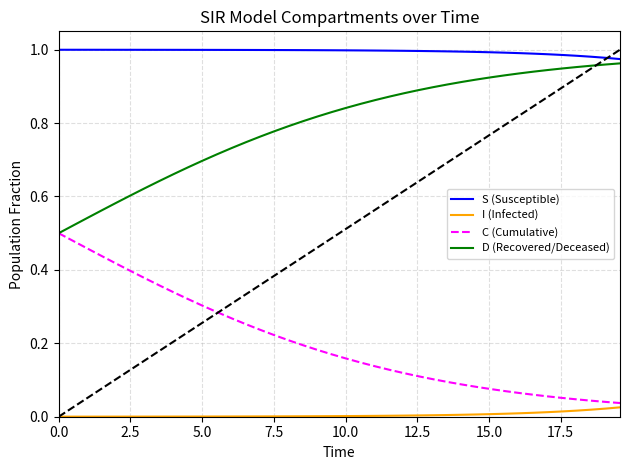

What are all the series names shown in the legend?

S (Susceptible), I (Infected), C (Cumulative), D (Recovered/Deceased)